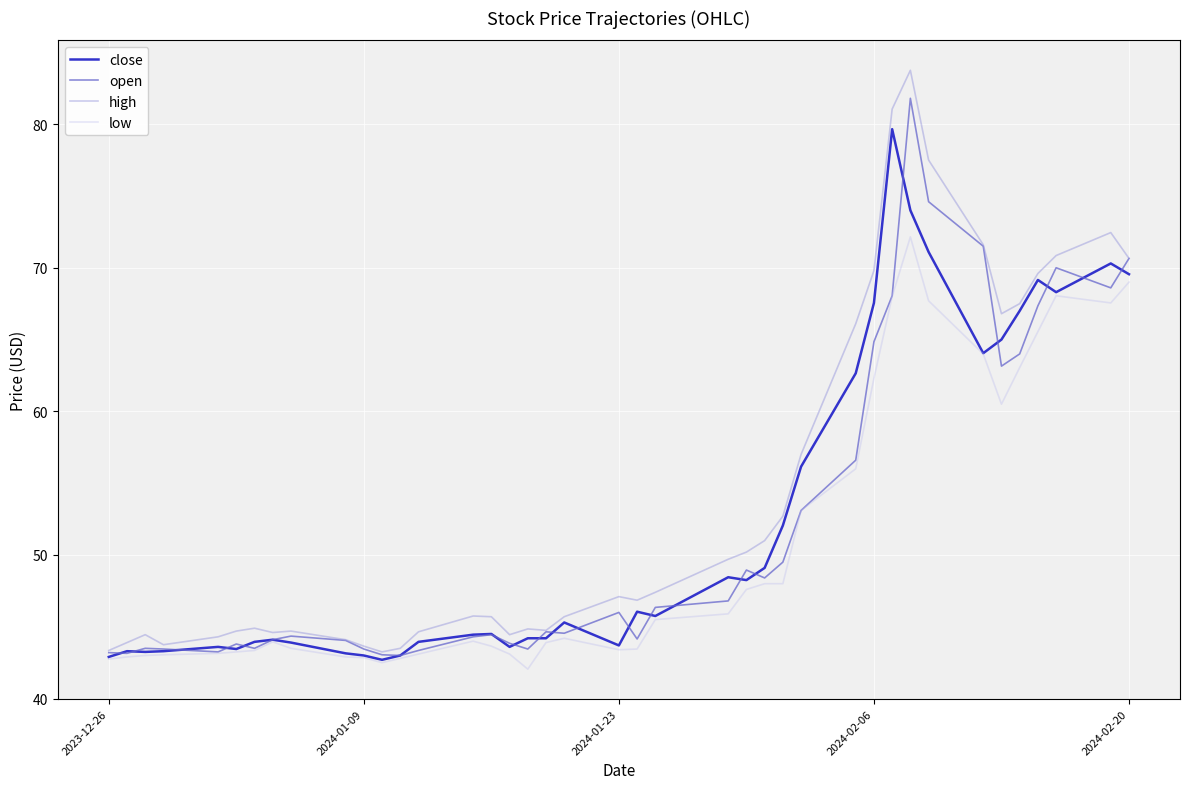

Which series has the largest range (max minus min)?

high